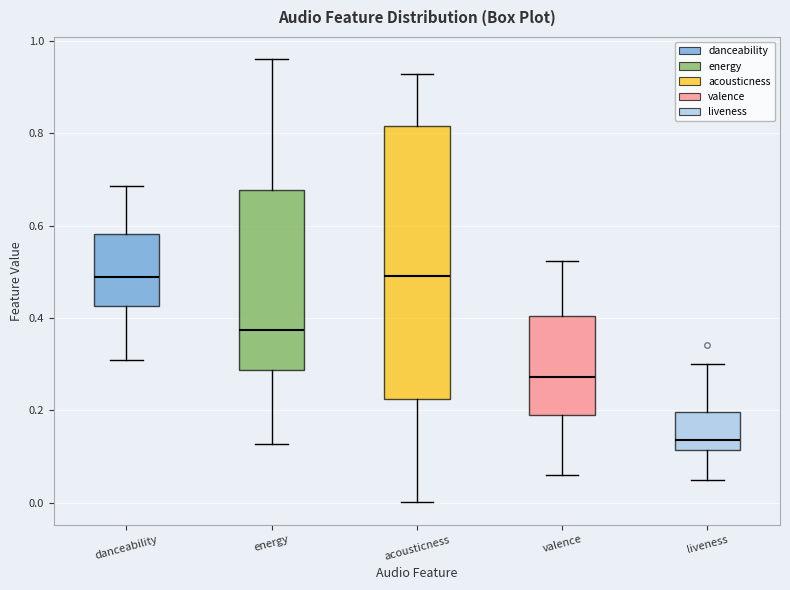

Which box has the lowest median line?

liveness